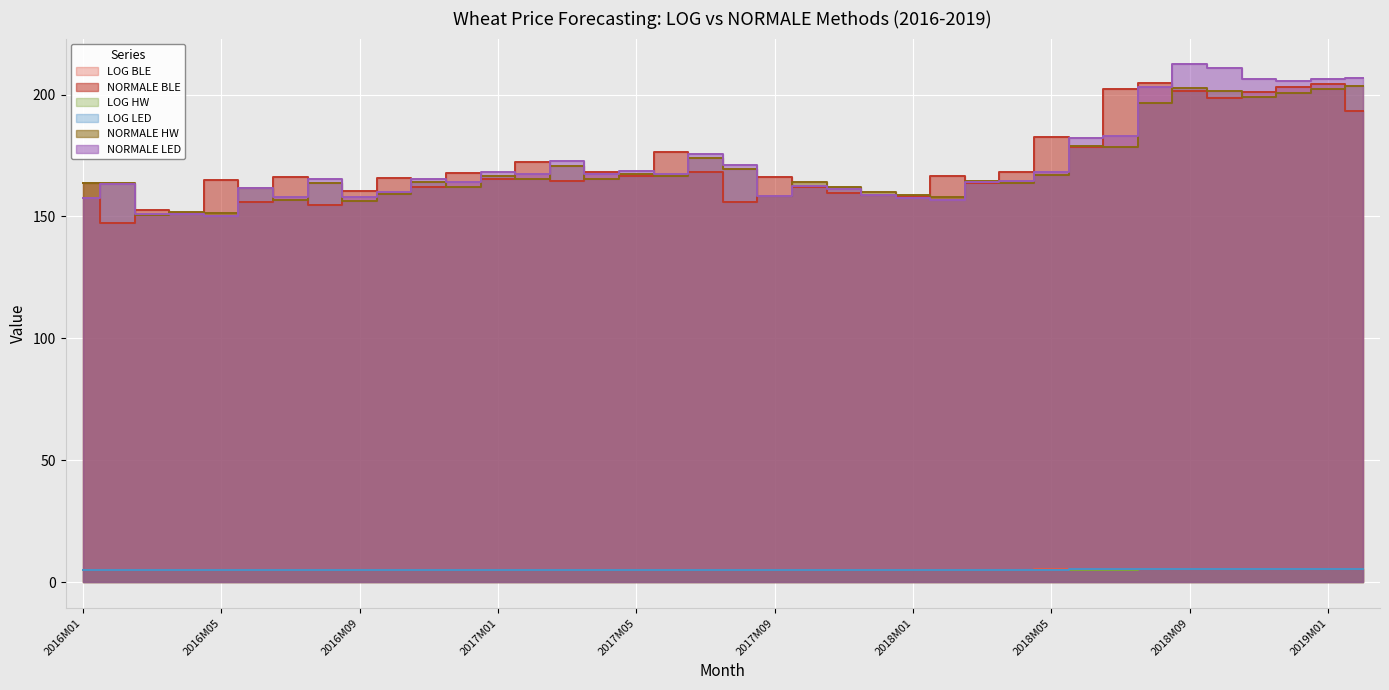

What is the total value across all series at 2018M02?

497.1